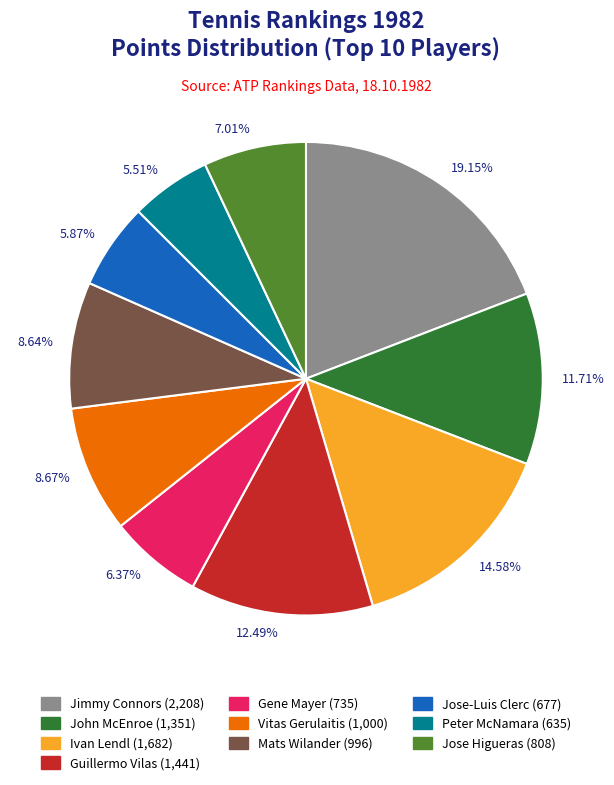

What percentage is the Jose-Luis Clerc slice, to the nearest percent?

6%